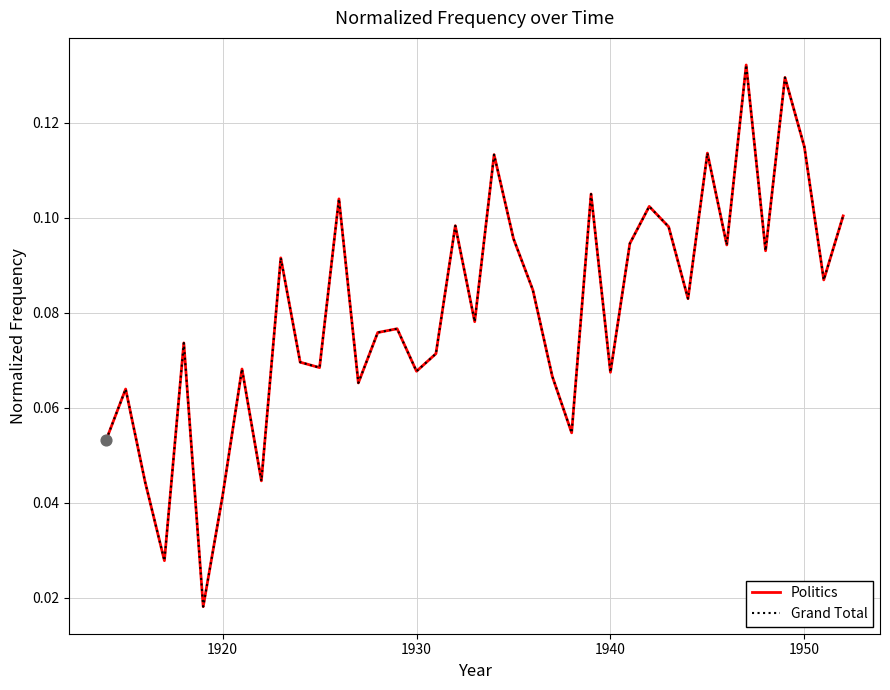

Which series has the largest total across all categories?

Politics